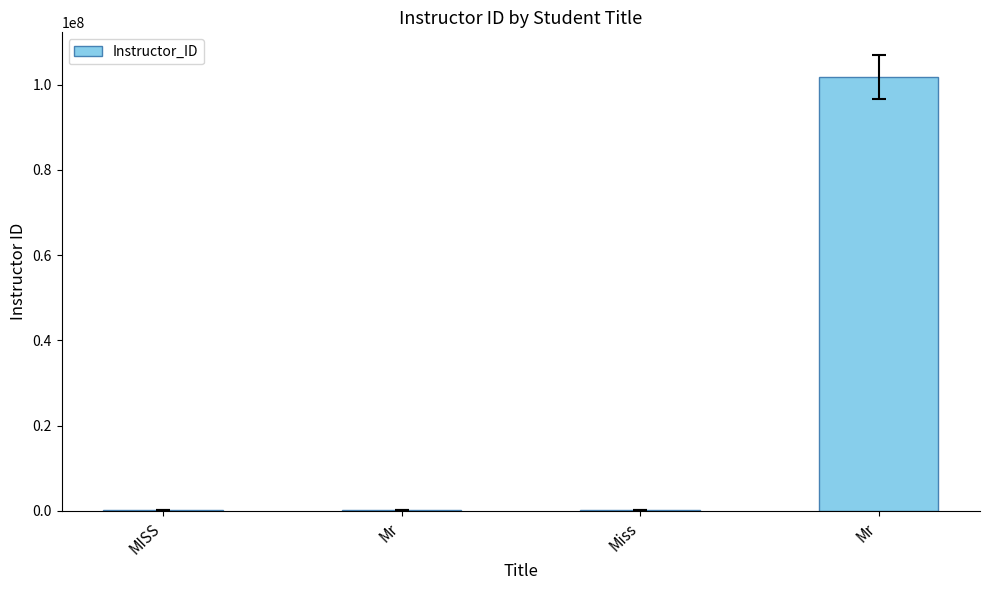

Count the number of data series in this chart.

1